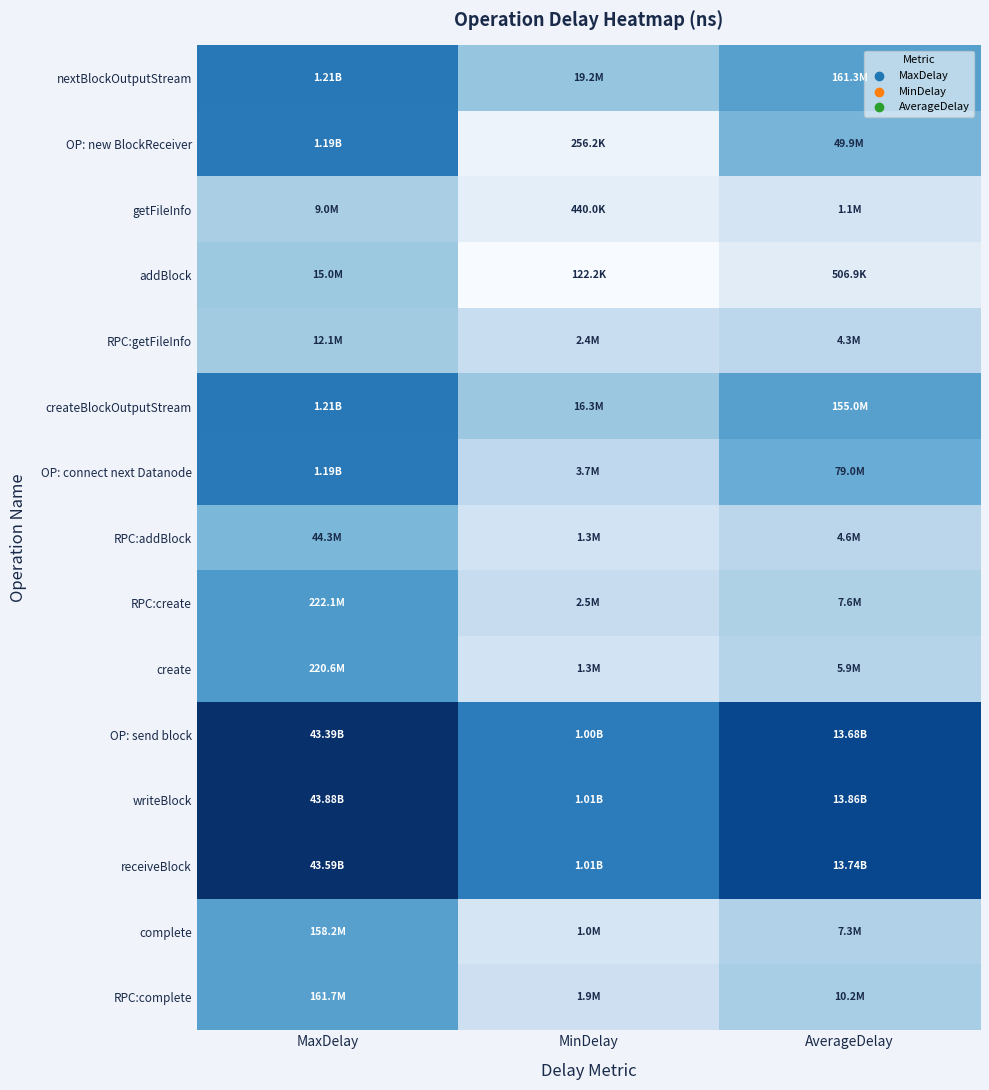

Which label corresponds to the largest value in the chart?

MaxDelay